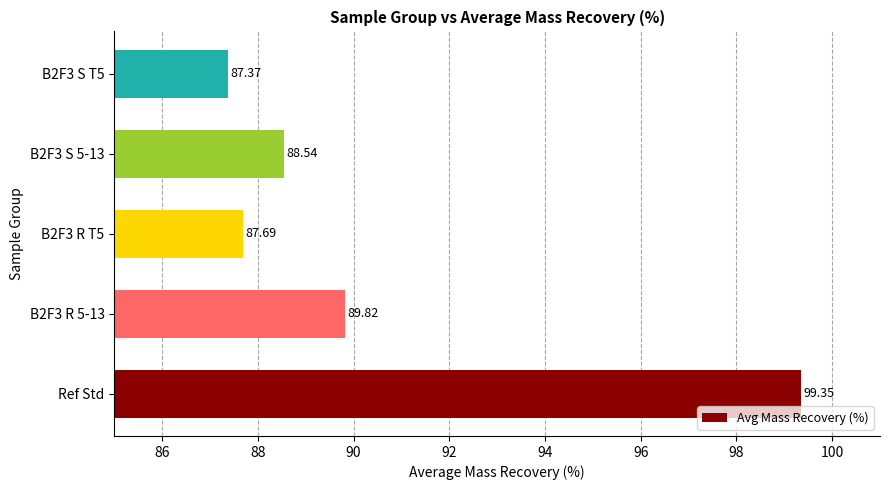

Rank the categories by value from highest to lowest.

Ref Std, B2F3 R 5-13, B2F3 S 5-13, B2F3 R T5, B2F3 S T5